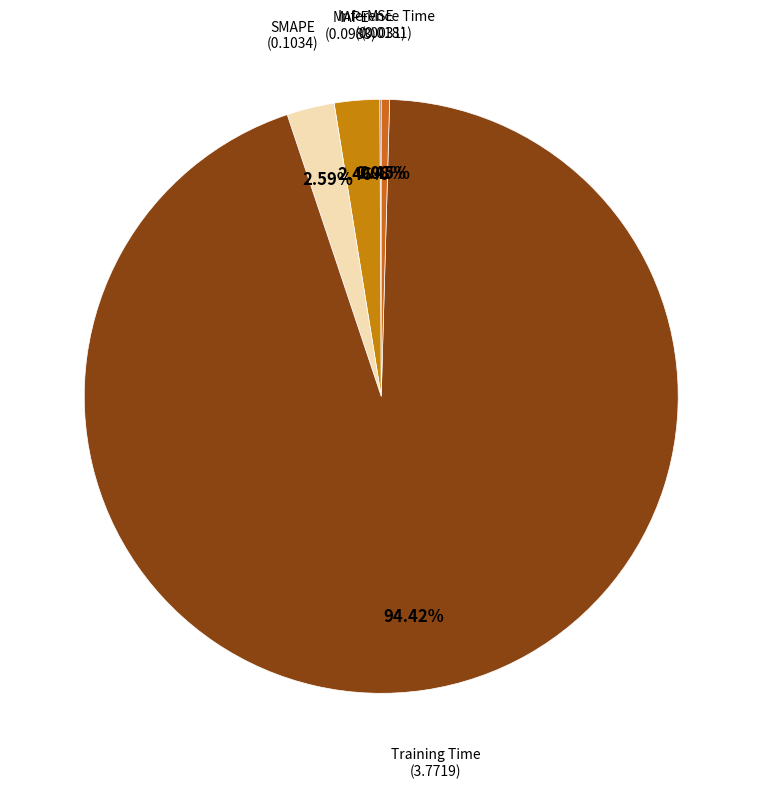

What is the largest slice in the pie chart?

Training Time